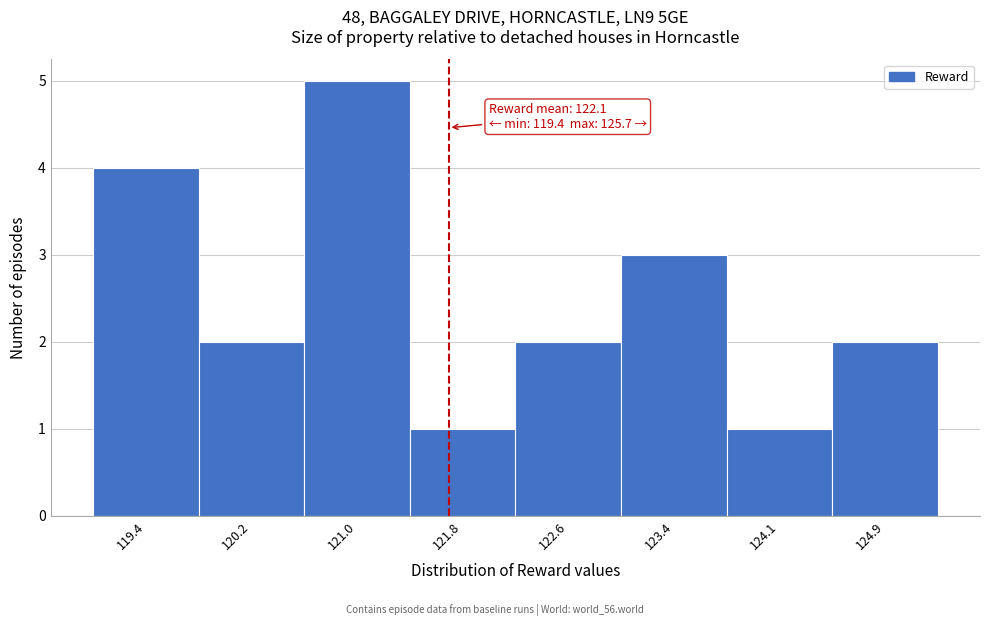

Reading left to right, list all the values displayed in this chart.

119.4=4	120.2=2	121.0=5	121.8=1	122.6=2	123.4=3	124.1=1	124.9=2